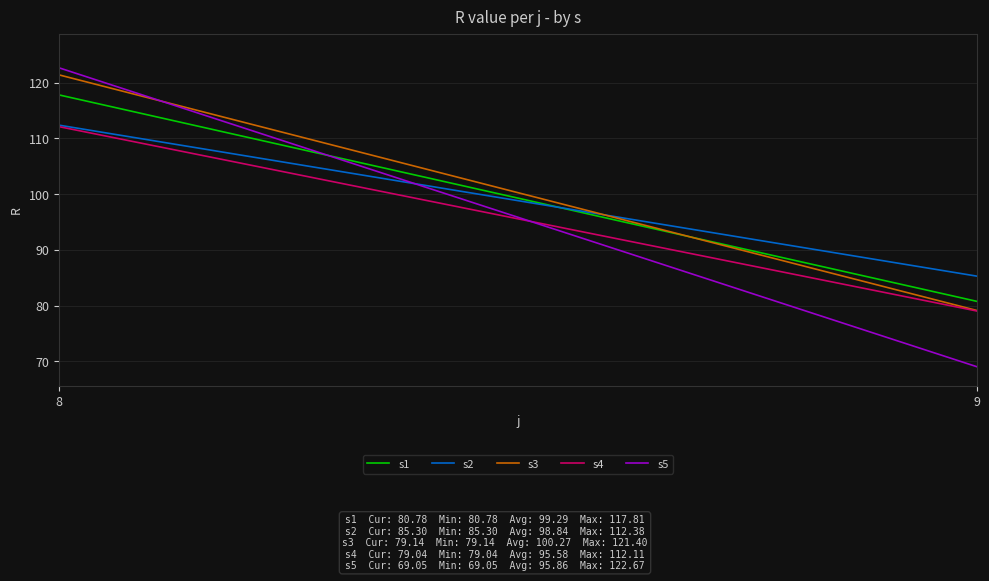

Which series has the largest total across all categories?

s3